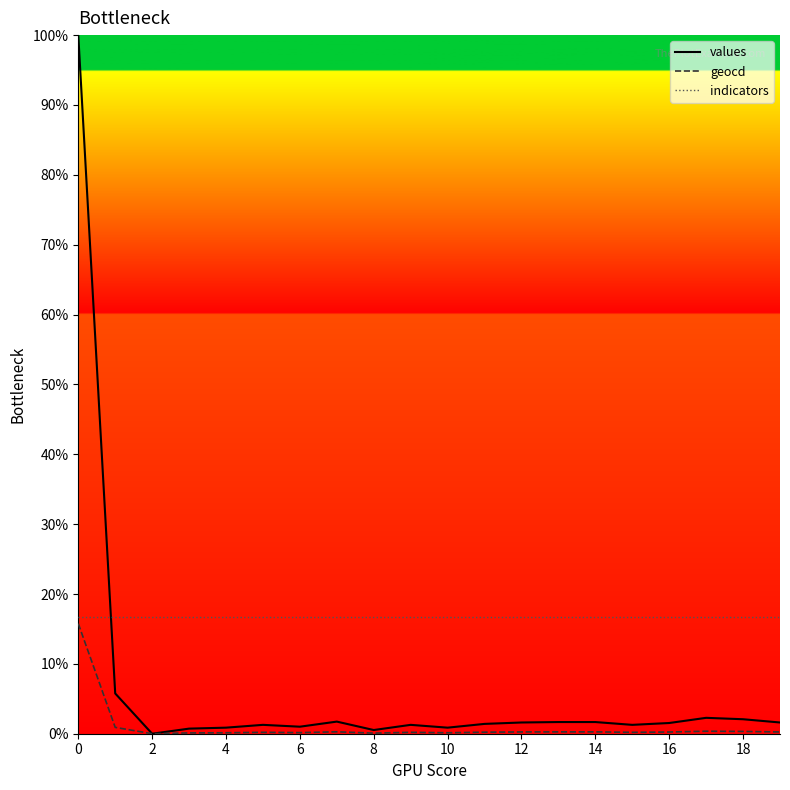

Is it true that values equals 3.0 at 18?

False